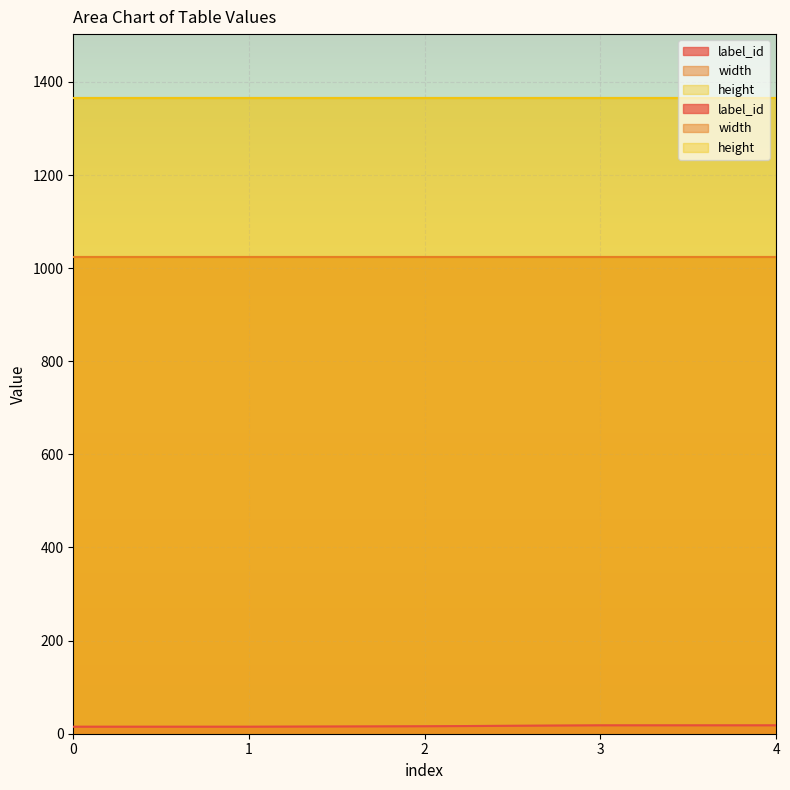

The value of label_id at 2 is 26. True or false?

False